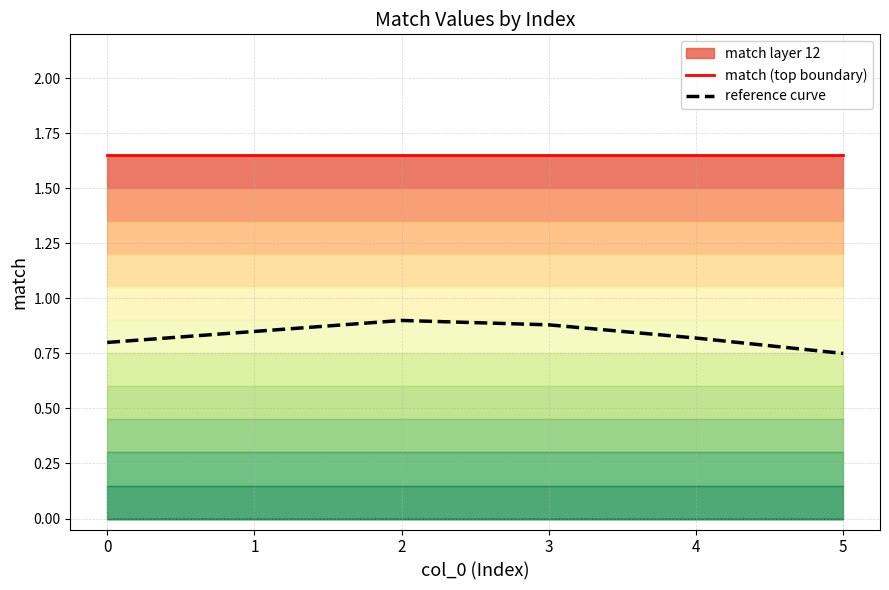

The match (top boundary) series shows 1.6 at 0. True or false?

True